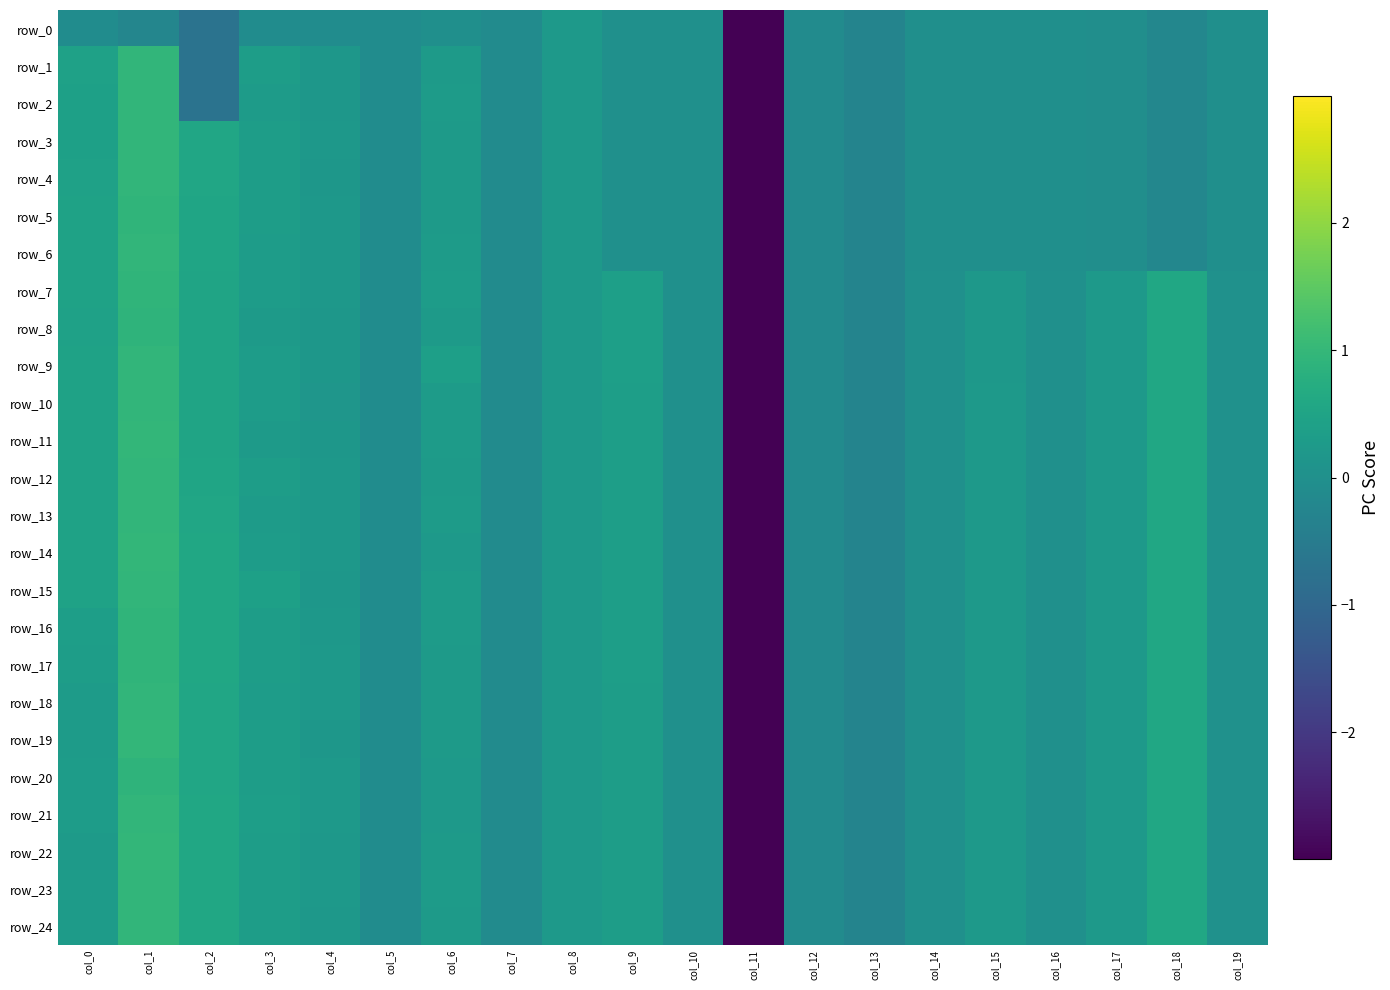

What is the sum of all row_7 values?

-1.2